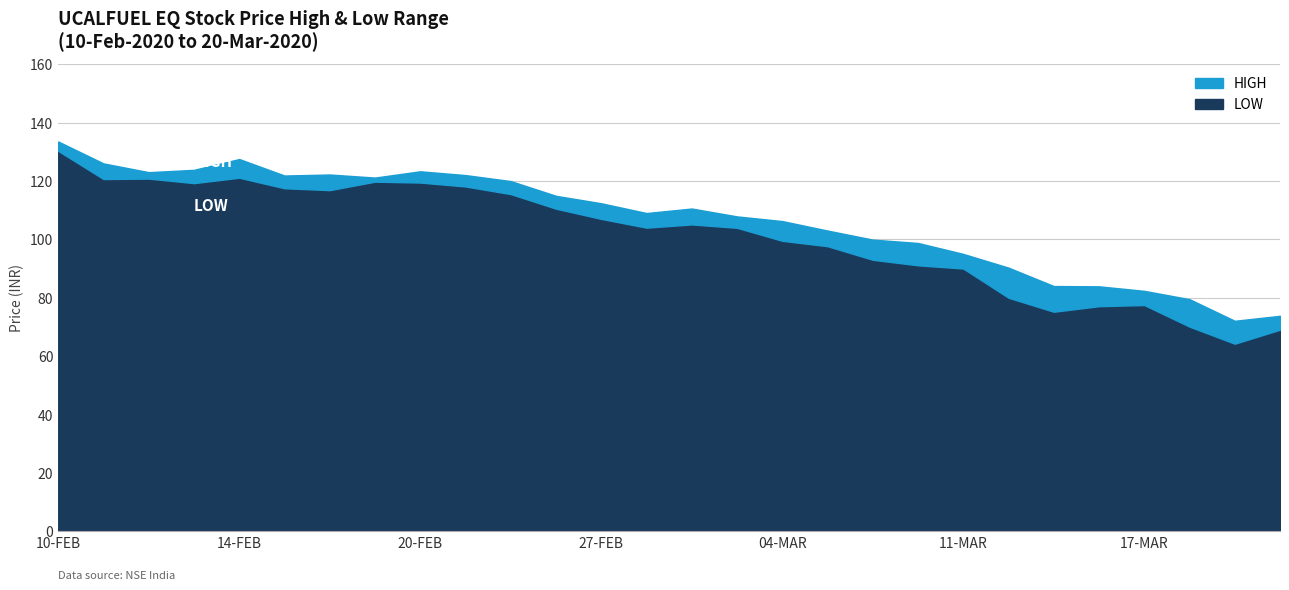

What is the difference between the second highest and minimum values in the LOW series?

56.8